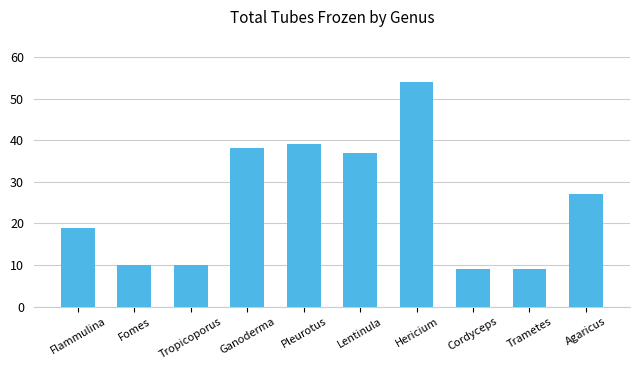

True or false: the data shows 39 at Pleurotus.

True